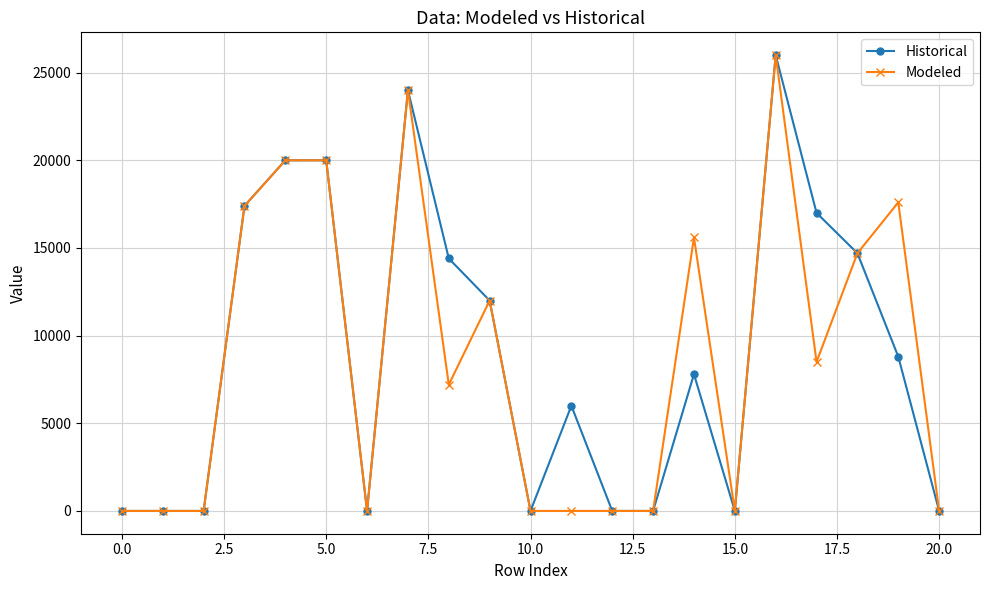

At how many categories does at least one series exceed 2753?

12